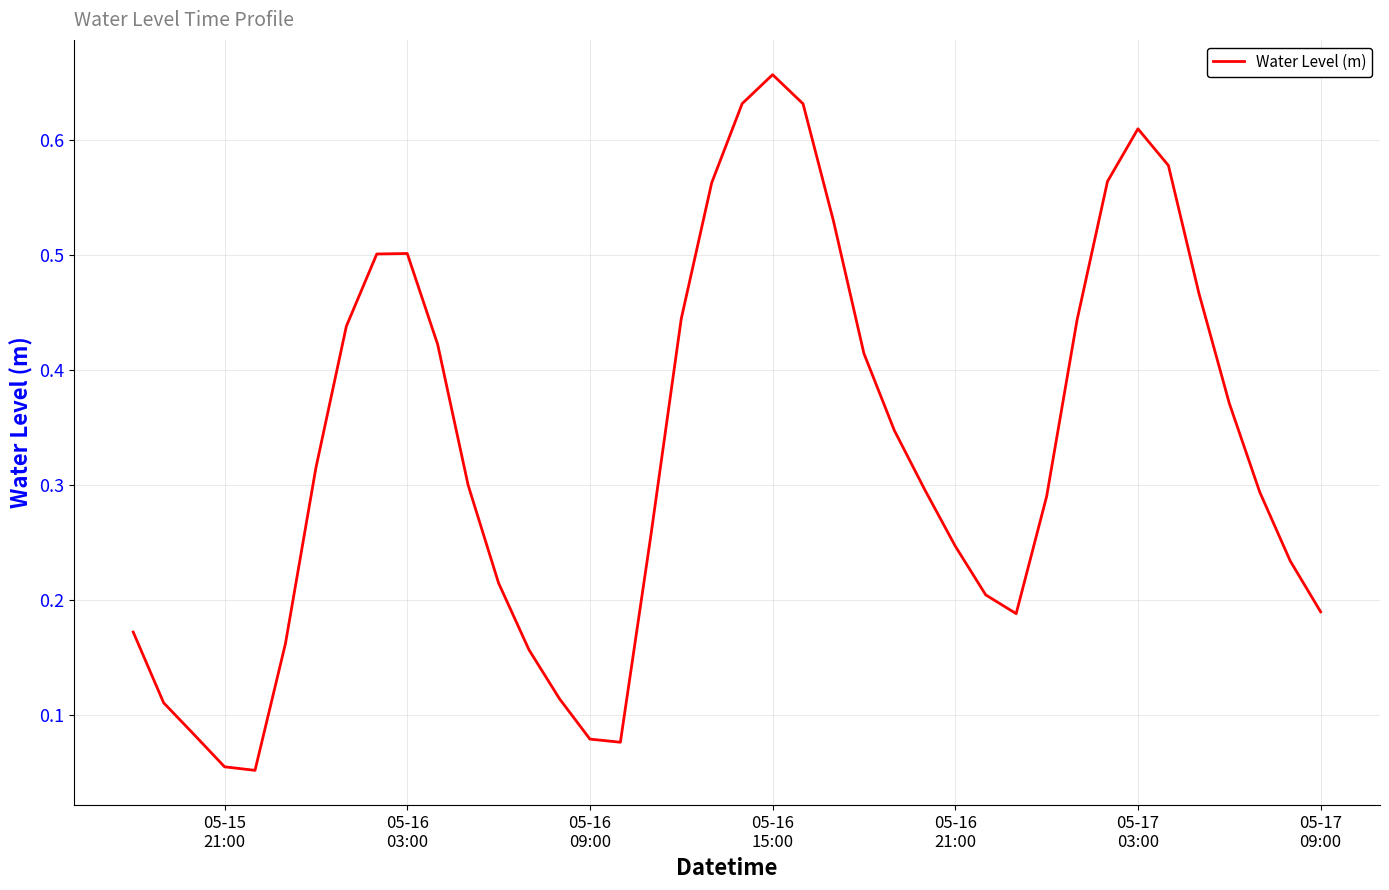

Does the chart have visible grid lines?

Yes